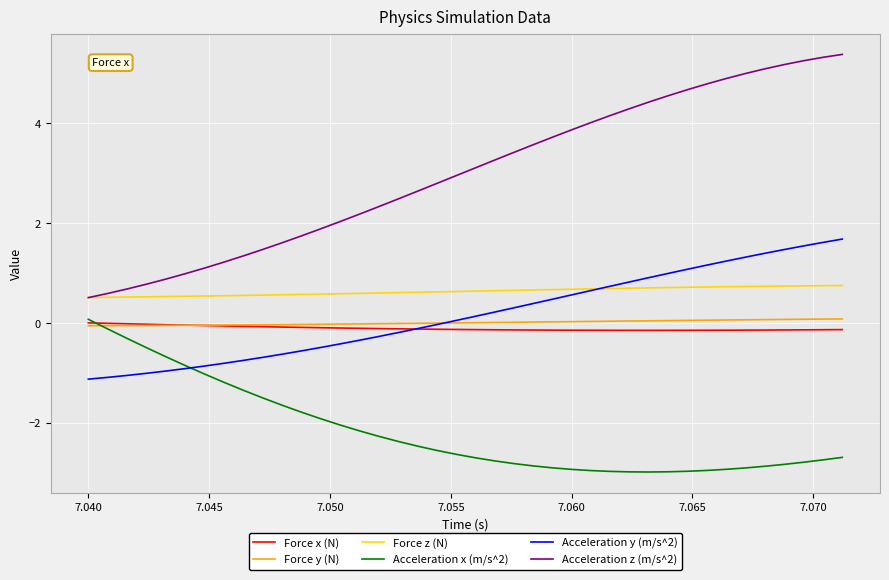

What is the maximum value for Force z (N)?

0.8